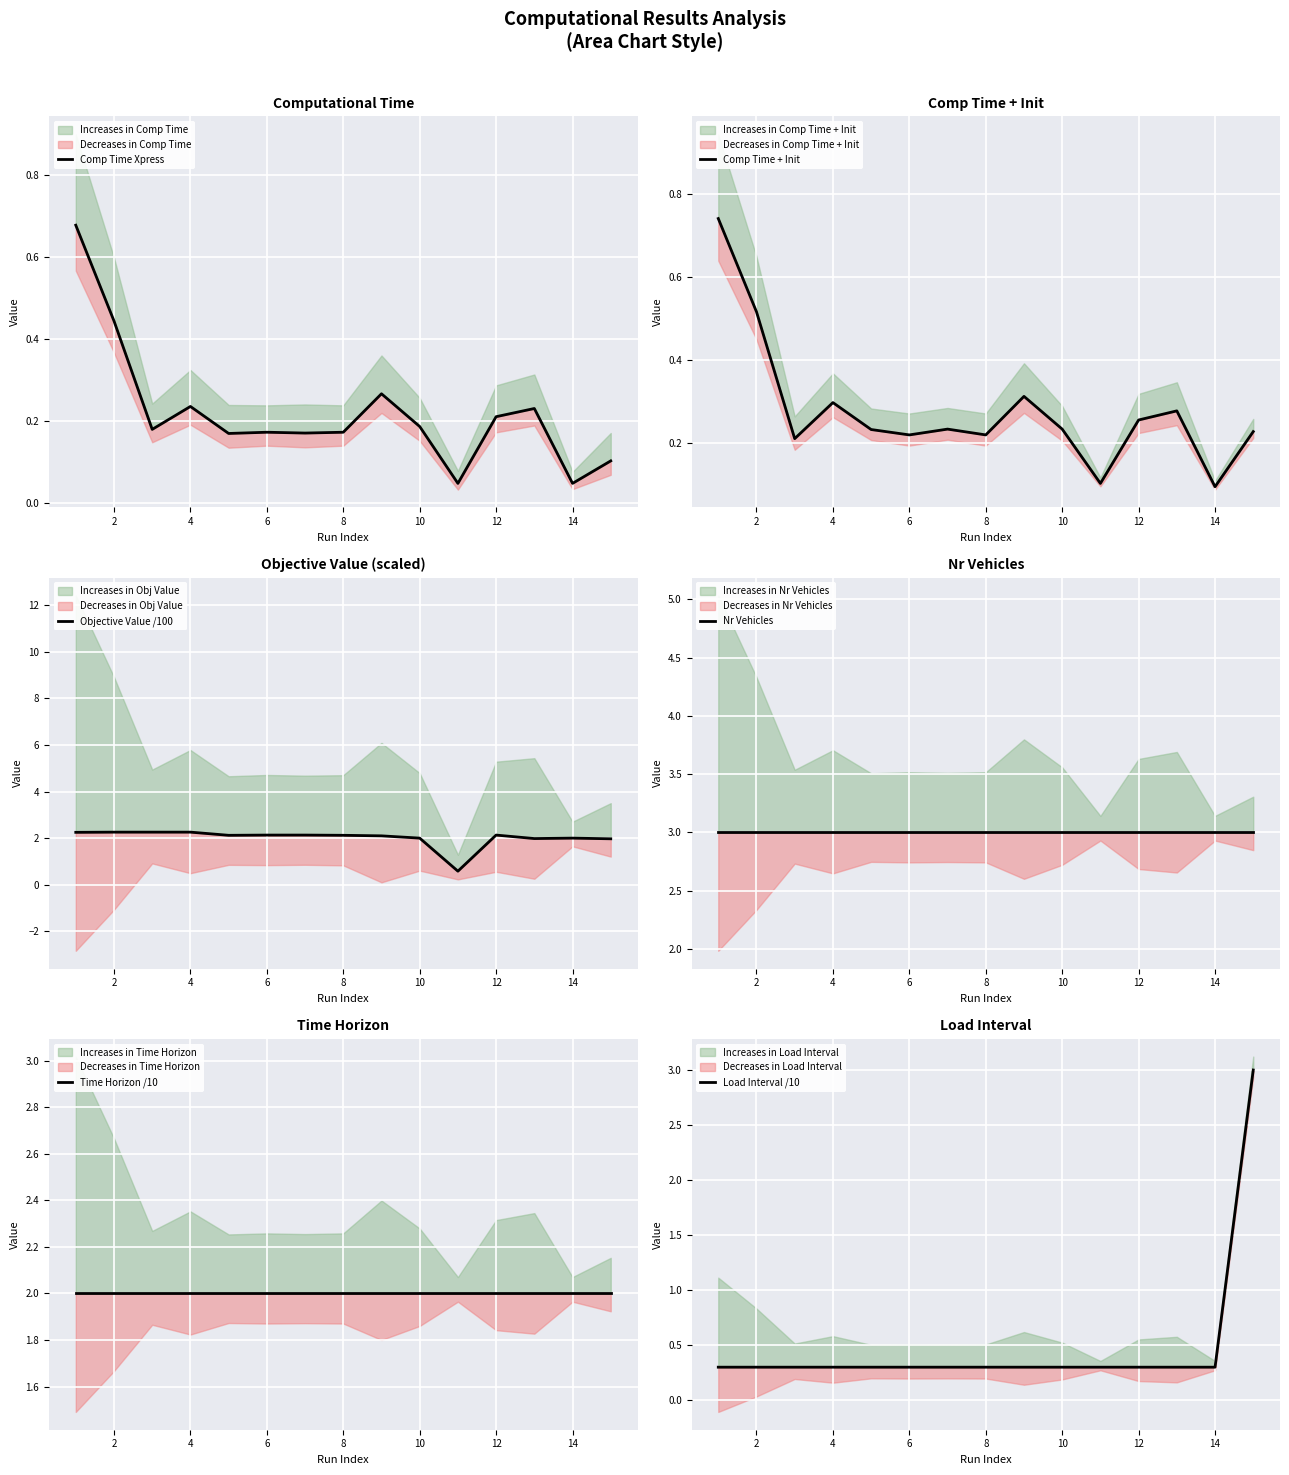

How many interior local valleys does the Comp Time Xpress series have?

5